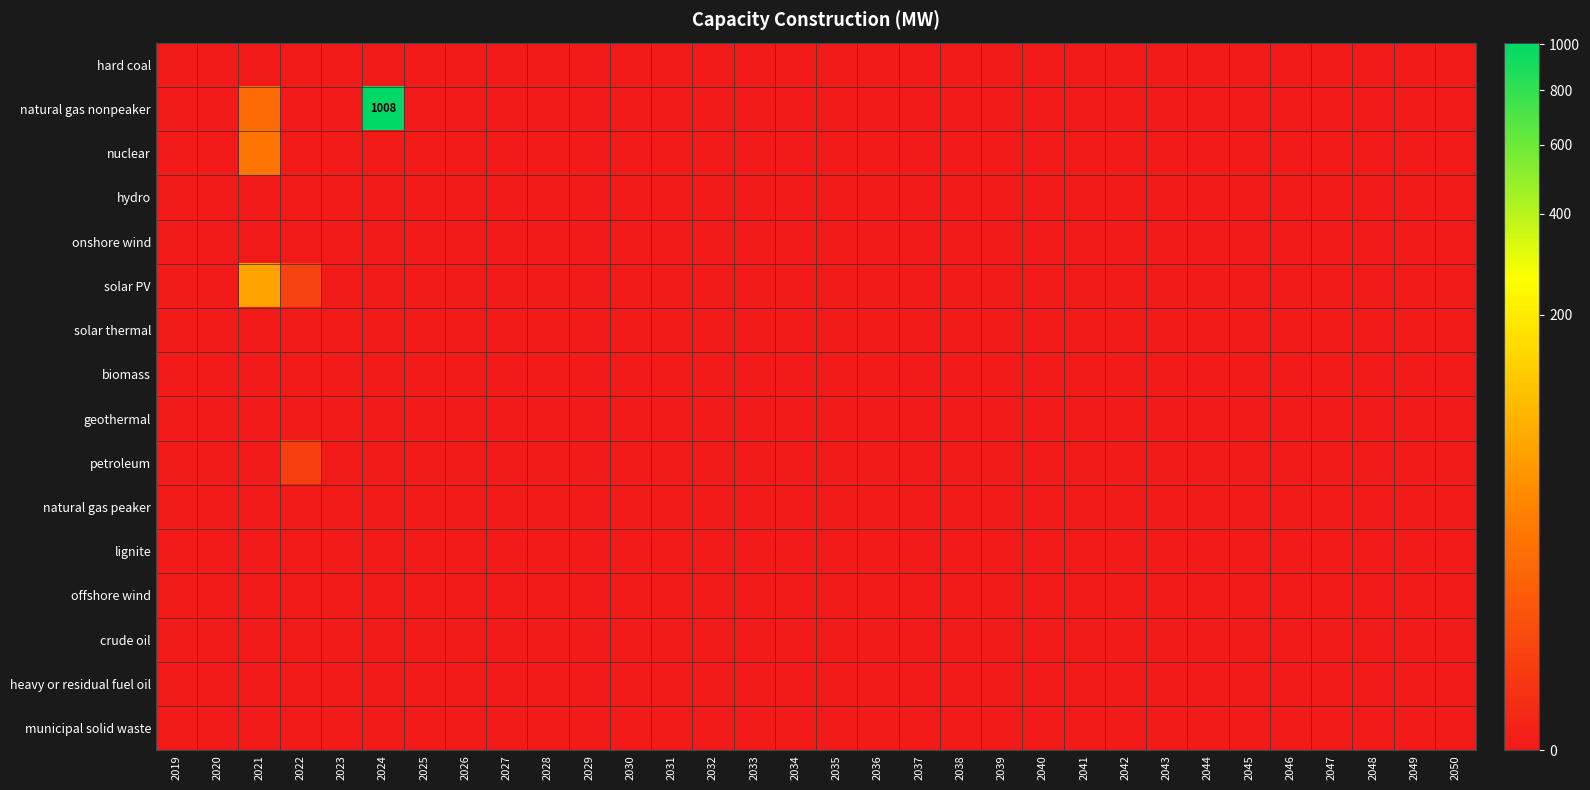

Rank the categories by biomass value from lowest to highest.

2019, 2020, 2021, 2022, 2023, 2024, 2025, 2026, 2027, 2028, 2029, 2030, 2031, 2032, 2033, 2034, 2035, 2036, 2037, 2038, 2039, 2040, 2041, 2042, 2043, 2044, 2045, 2046, 2047, 2048, 2049, 2050